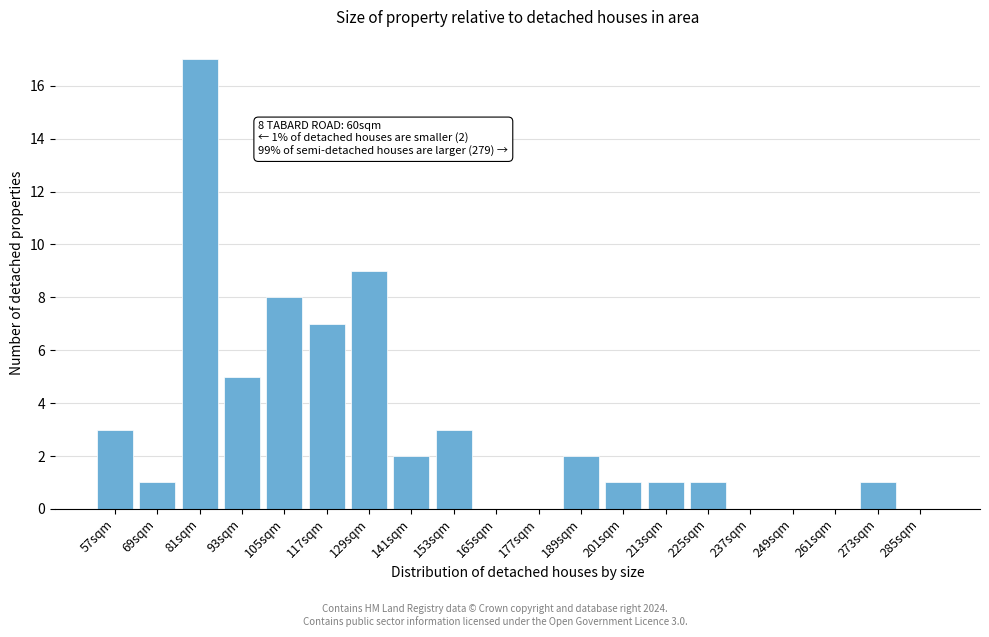

Reading left to right, what are all the values shown in this chart?

57sqm=3	69sqm=1	81sqm=17	93sqm=5	105sqm=8	117sqm=7	129sqm=9	141sqm=2	153sqm=3	165sqm=0	177sqm=0	189sqm=2	201sqm=1	213sqm=1	225sqm=1	237sqm=0	249sqm=0	261sqm=0	273sqm=1	285sqm=0